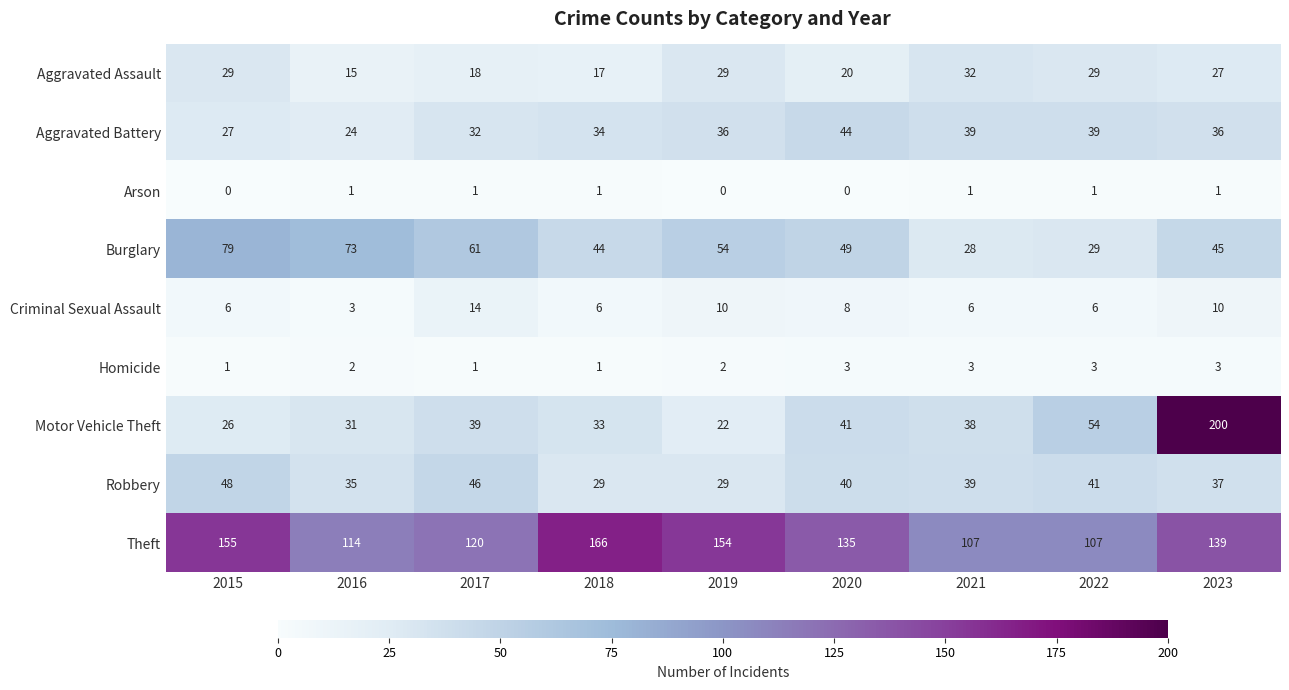

What is the sum of the Theft values at 2021 and 2018?

273